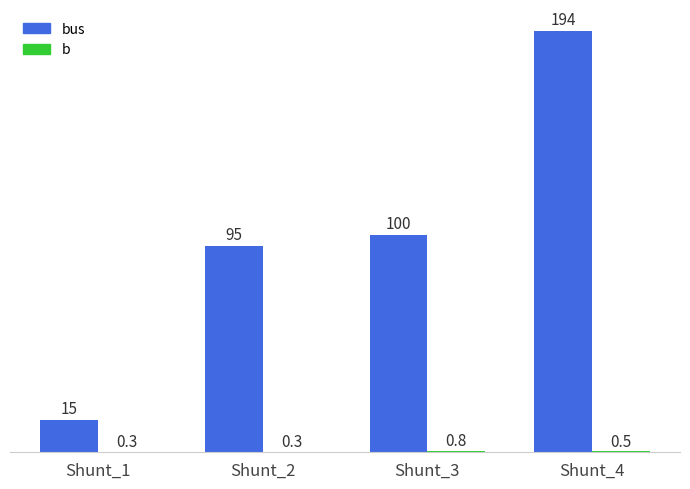

At which category is the sum across all series the highest?

Shunt_4